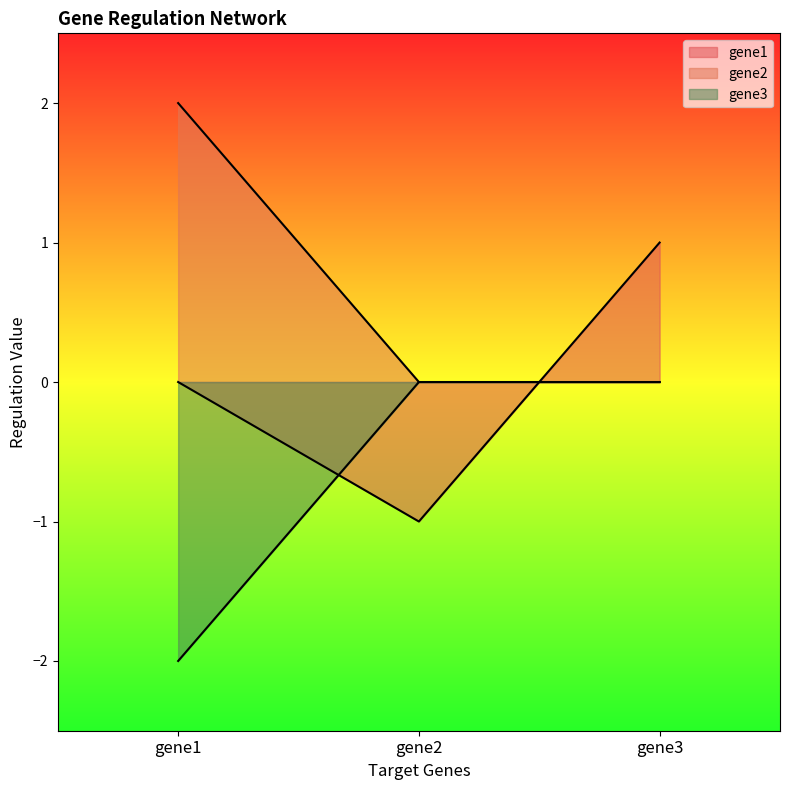

What is the minimum value for gene1?

-1